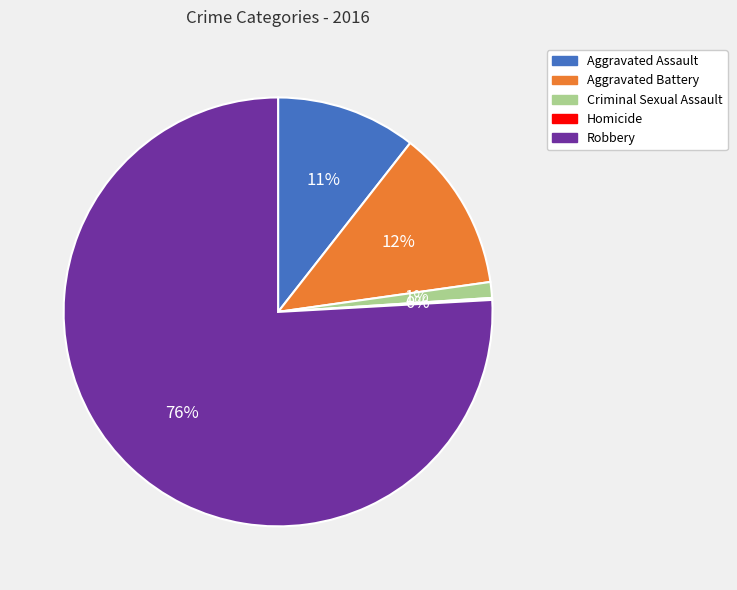

True or false: Robbery accounts for 76% of the total.

True